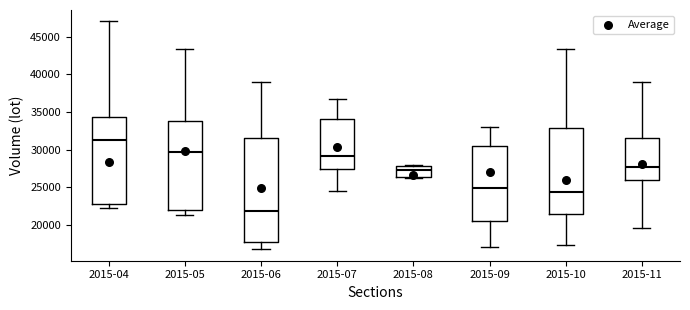

Where does the median line of the box for 2015-06 sit on the y-axis? The values are not printed on the chart, so give them approximately, as read against the axis.

22000